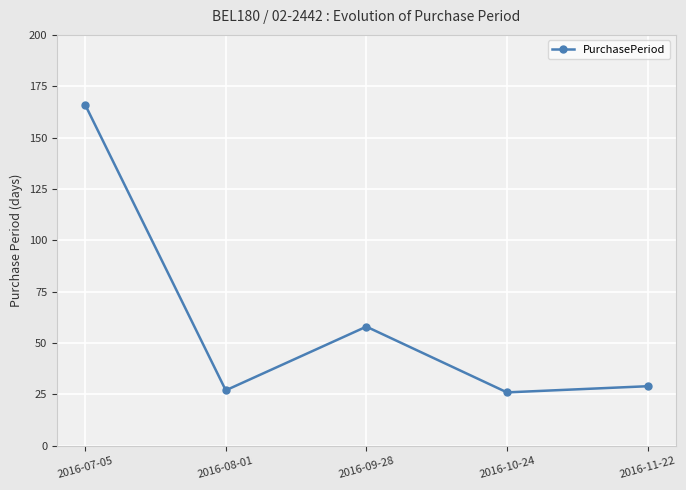

What is the change in value from 2016-07-05 to 2016-10-24?

-140